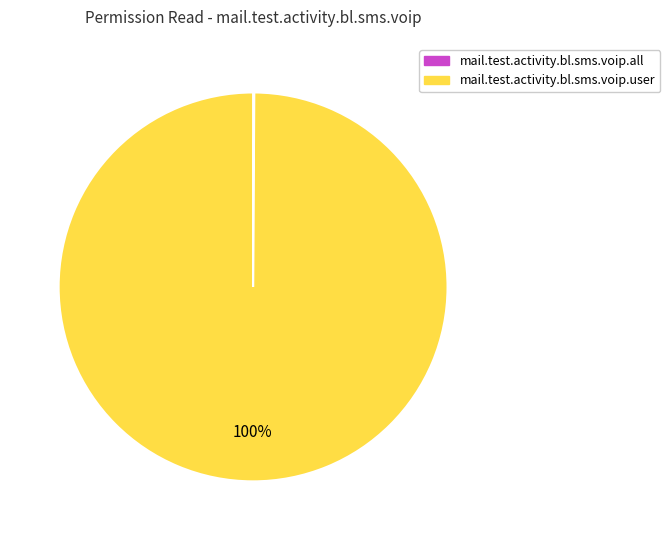

What is the largest slice in the pie chart?

mail.test.activity.bl.sms.voip.user